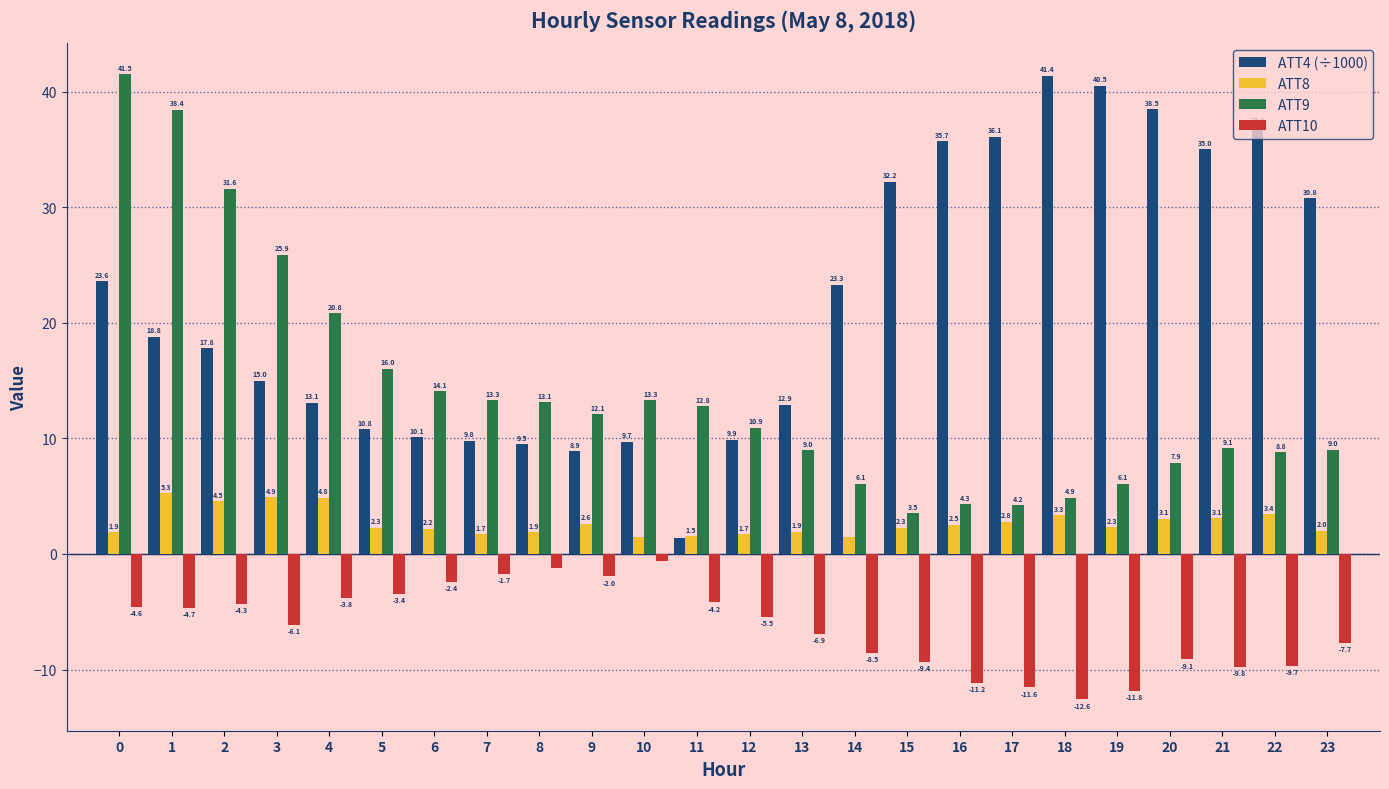

What is the difference between the ATT9 values at 23 and 3?

16.9